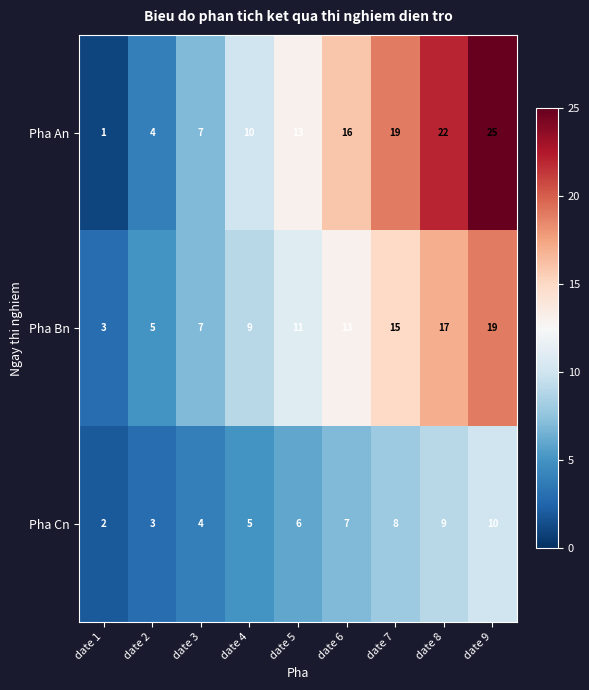

True or false: Pha An has a value of 10 at date 4.

True